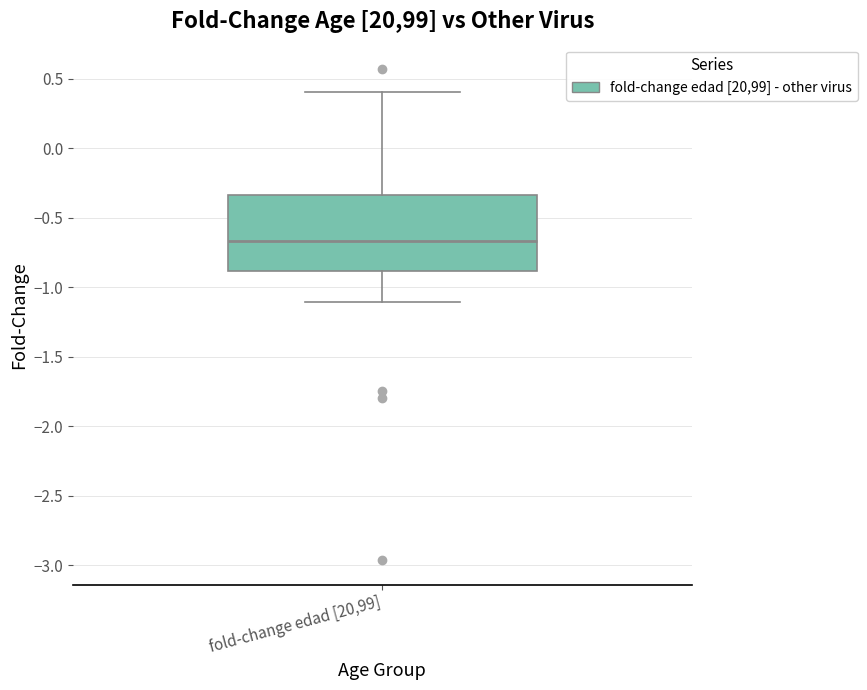

Transcribe this box plot: give where the median line is, the range the box spans, and where the two whiskers end, as read against the y-axis. The values are not printed on the chart, so give them approximately, as read against the axis.

median -0.65, box -0.90 to -0.35, whiskers -1.10 to 0.40